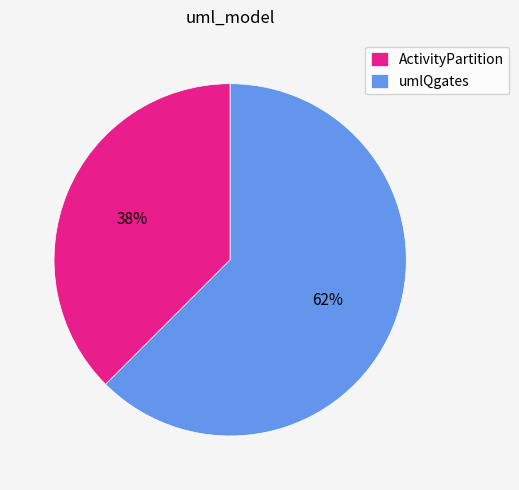

How many slices are in this pie chart?

2